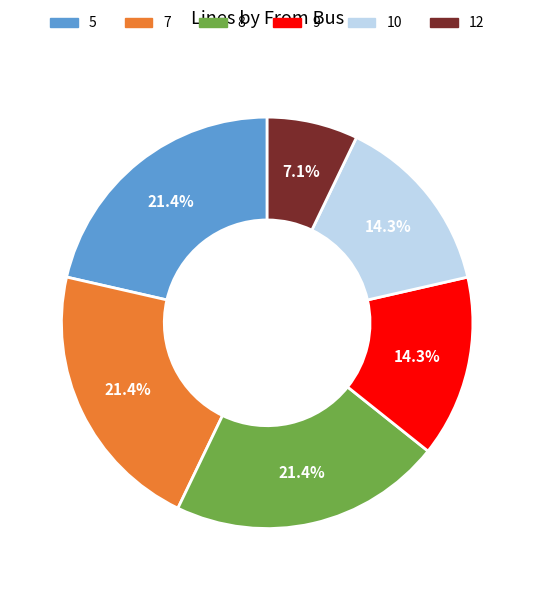

Which slice is the smallest?

12